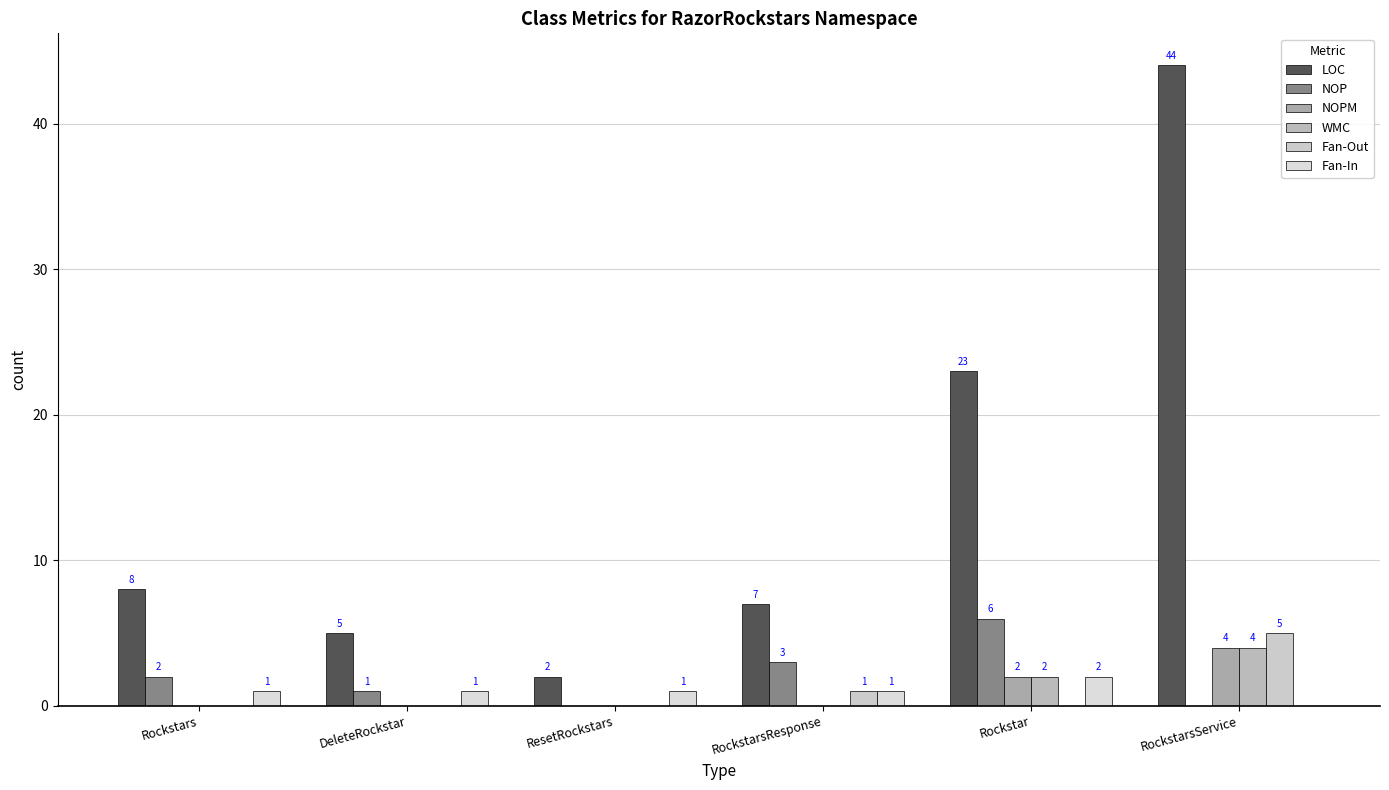

What is the value of the WMC bar at the 6th from the left?

4